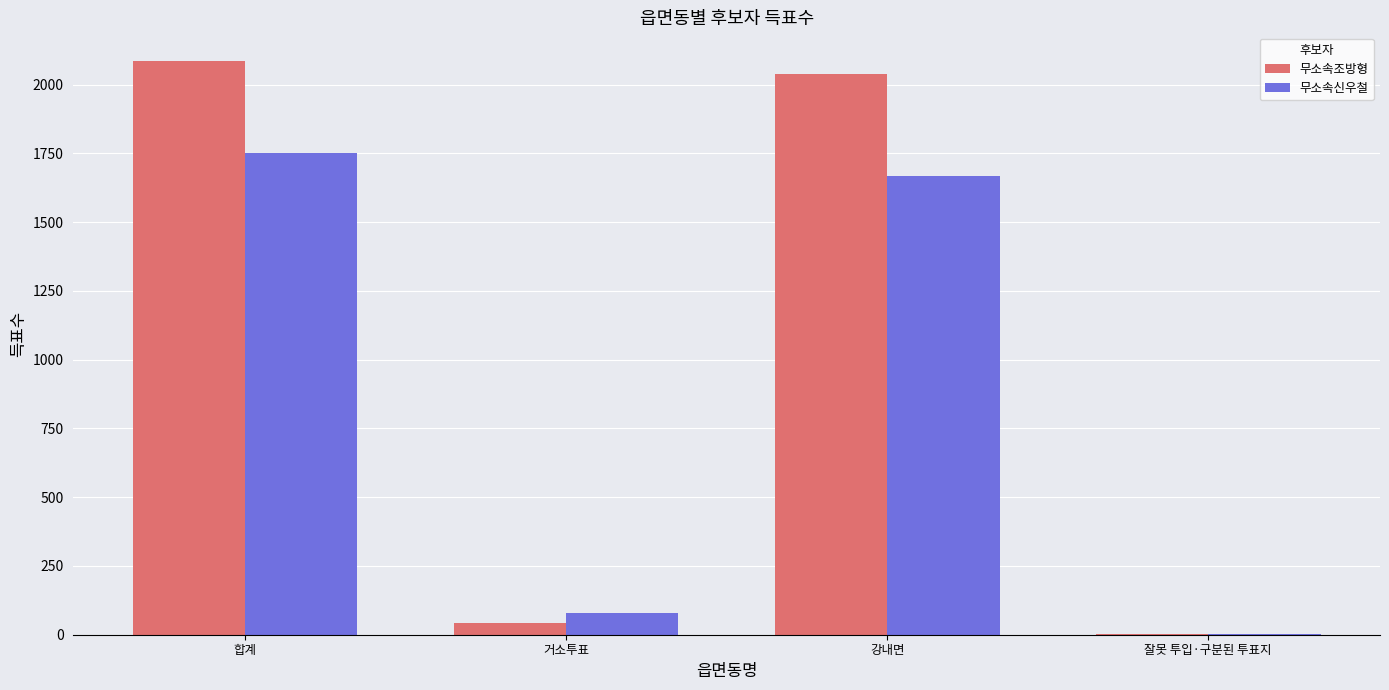

Which series changed the most between 강내면 and 잘못 투입·구분된 투표지?

무소속조방형